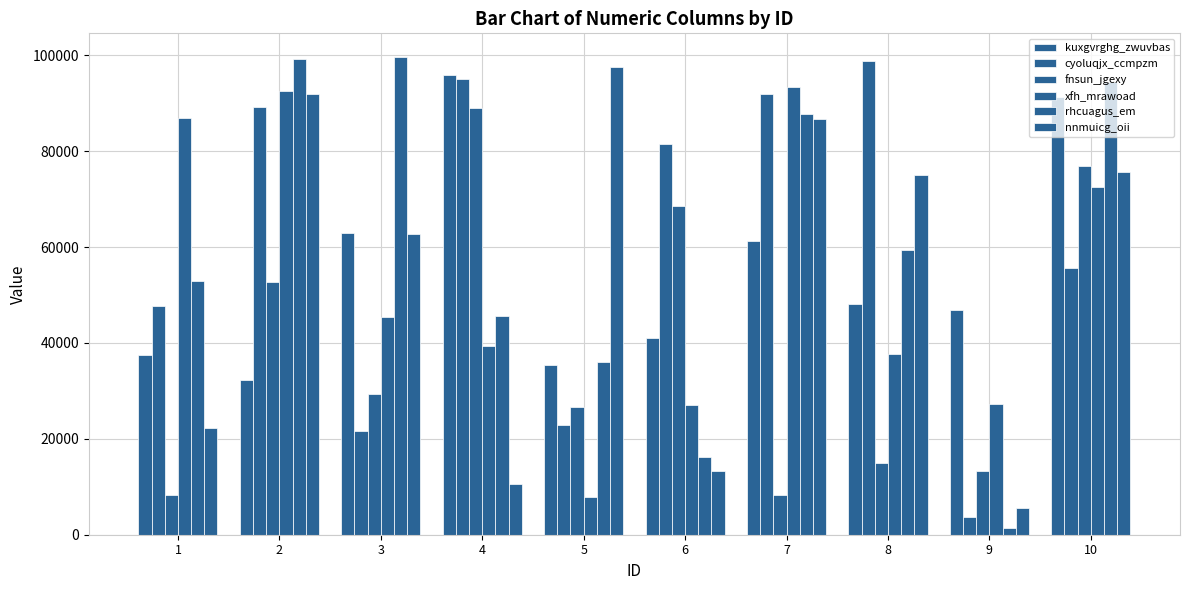

How many bars are there in total?

60